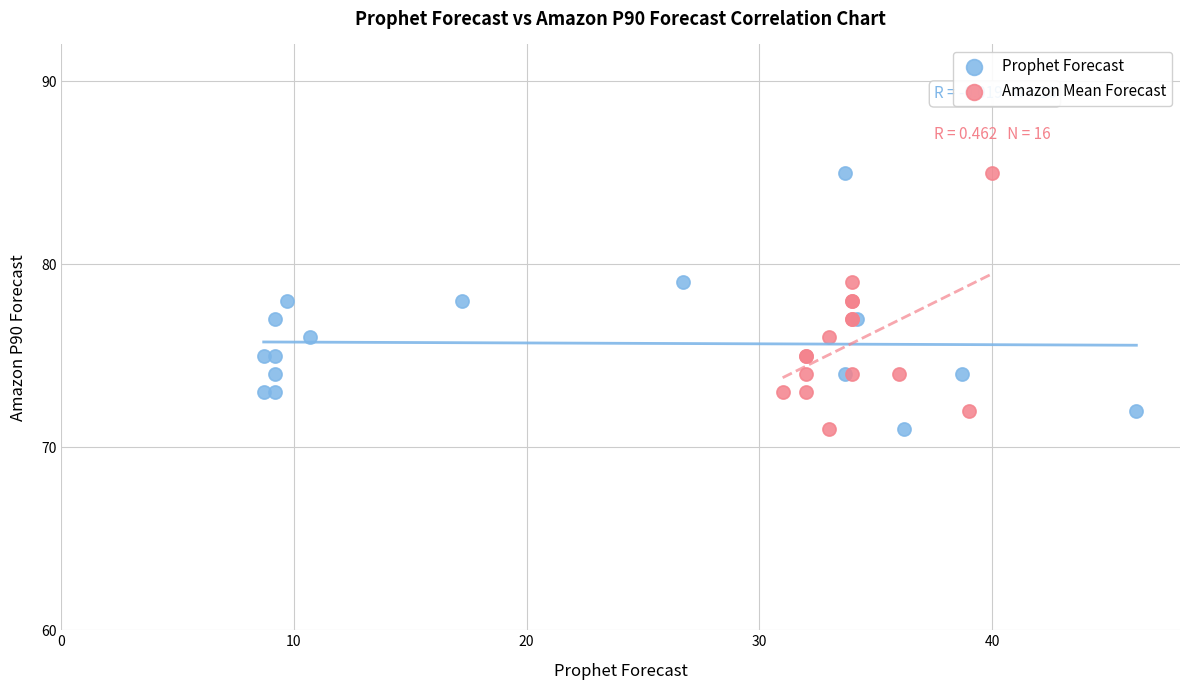

What are all the series names shown in the legend?

Prophet Forecast, Amazon Mean Forecast